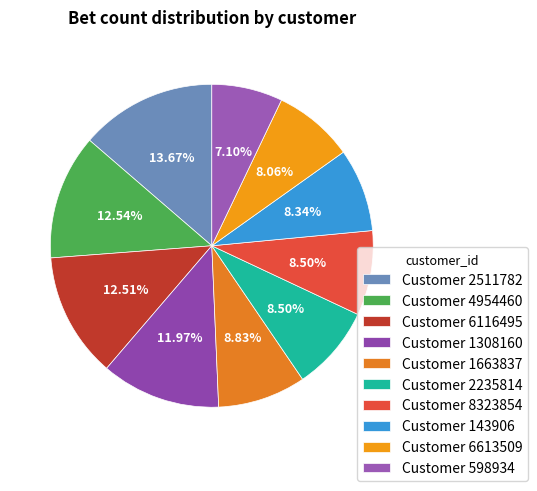

To the nearest percent, what is the average slice percentage?

10%